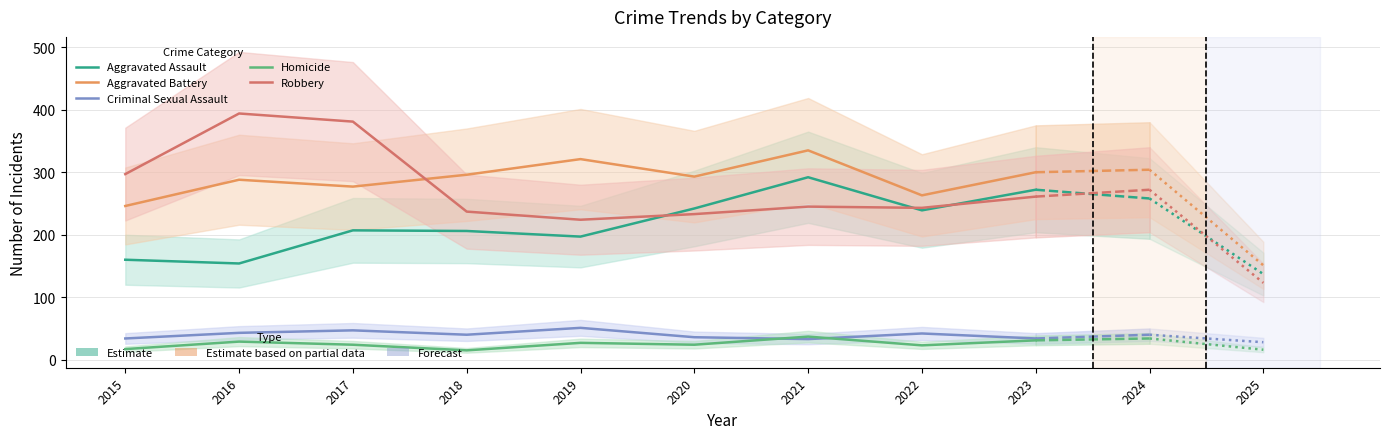

Between which two adjacent categories do Robbery and Aggravated Battery first intersect?

2017 and 2018